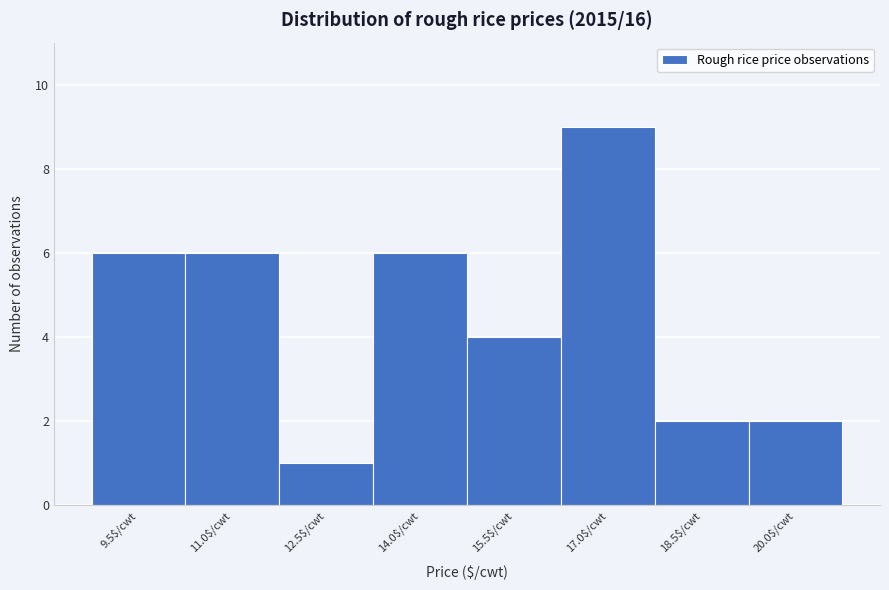

Reading left to right, transcribe all the data shown in this chart.

6	6	1	6	4	9	2	2